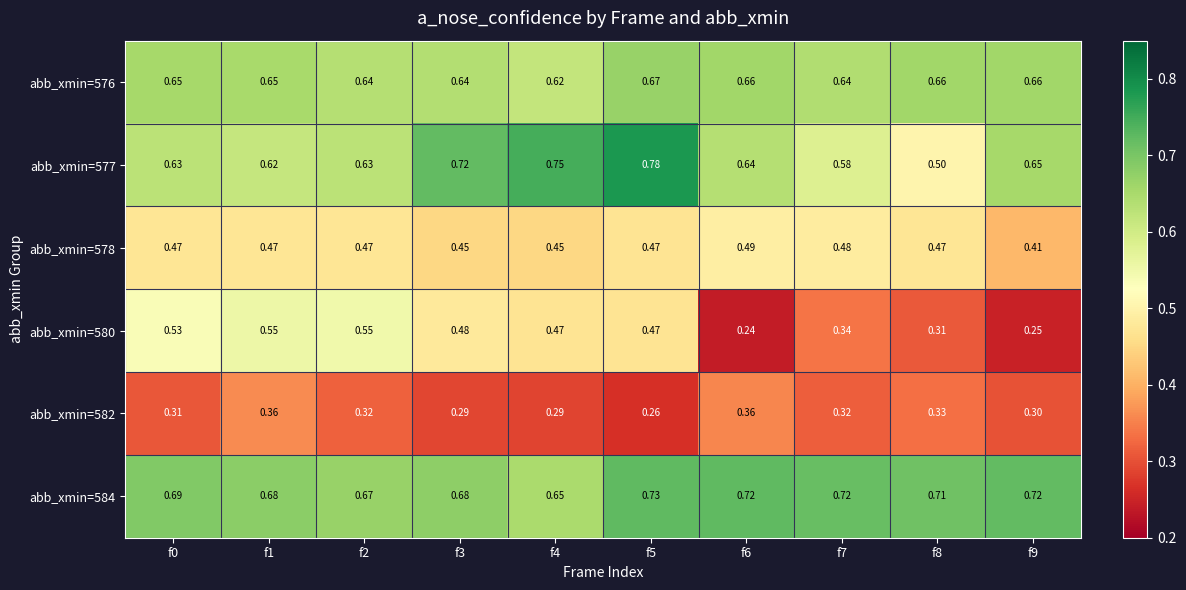

Rank the series by their maximum value, from highest to lowest.

abb_xmin=577, abb_xmin=584, abb_xmin=576, abb_xmin=580, abb_xmin=578, abb_xmin=582